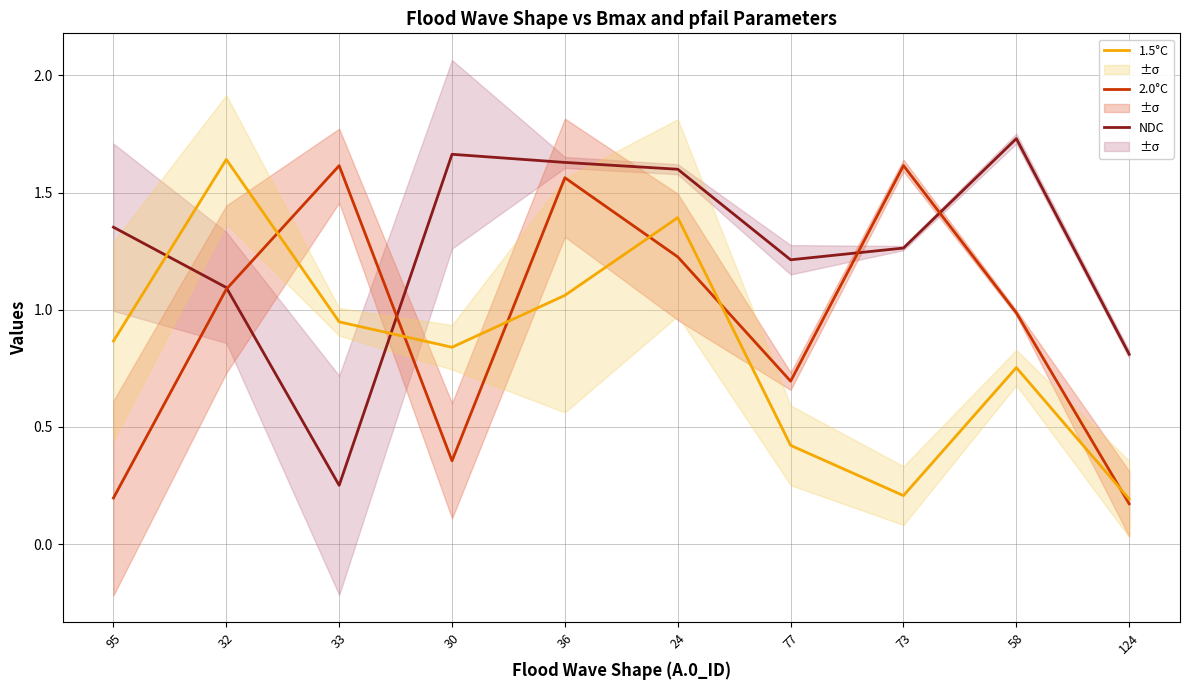

Rank the series at 73 from lowest to highest value.

1.5°C, NDC, 2.0°C